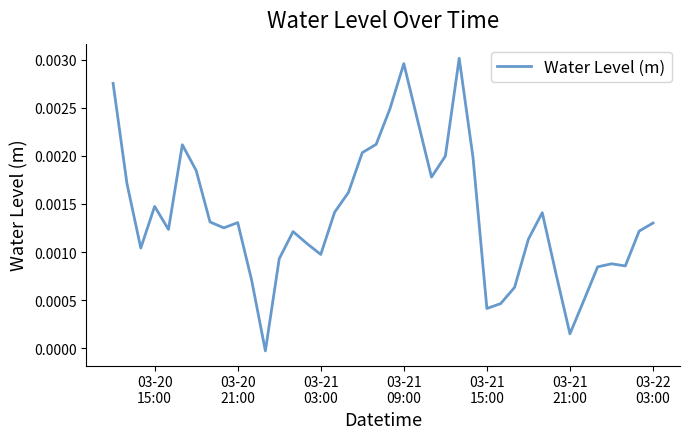

How many lines are shown in the chart?

1